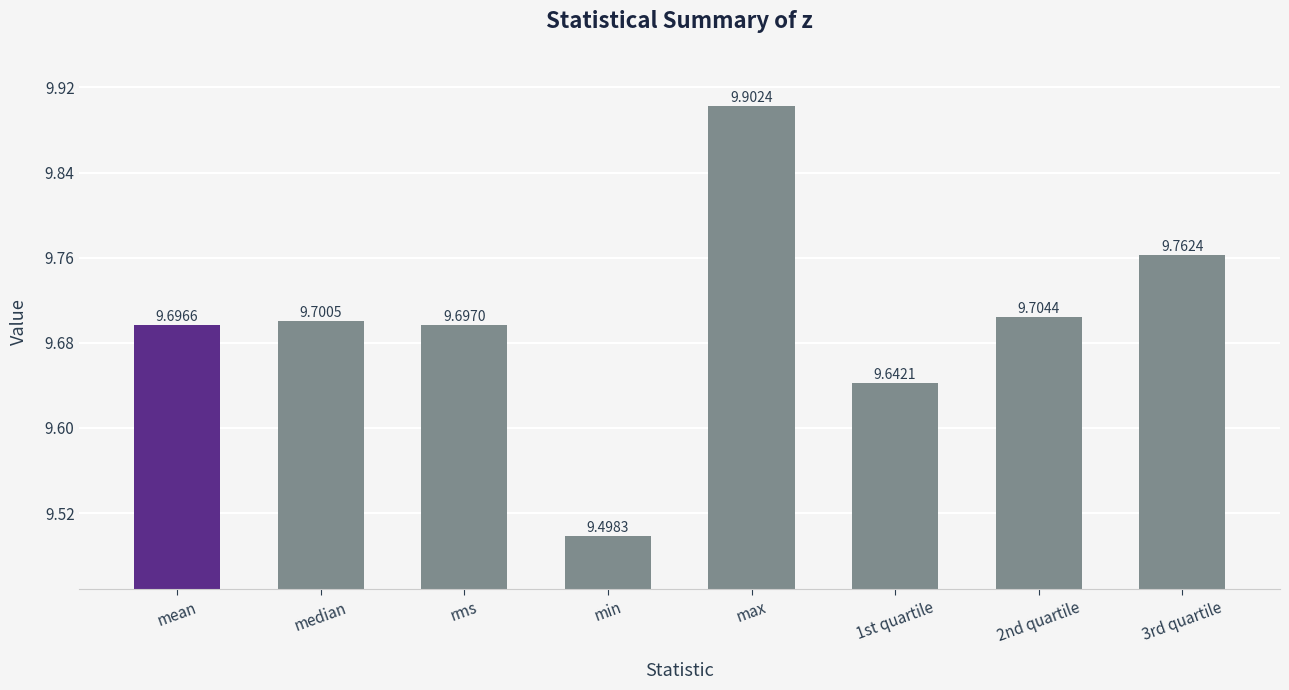

What position from the right is max?

4